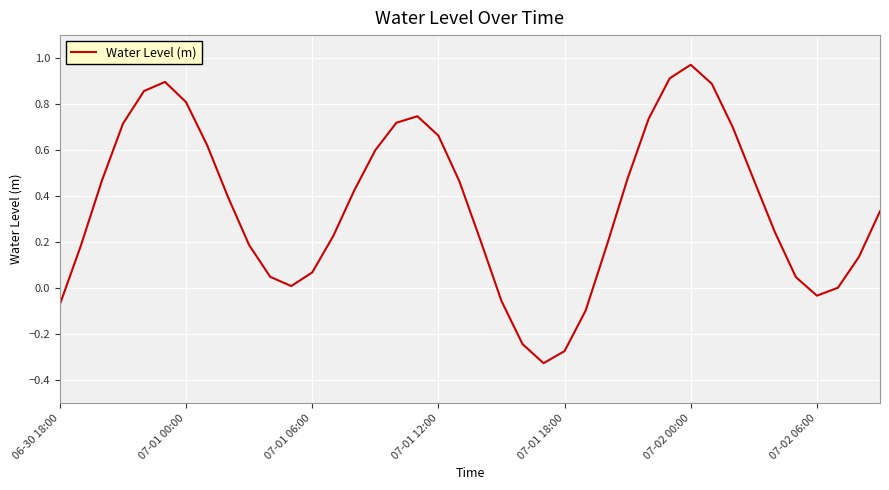

Reading left to right, transcribe all the data shown in this chart.

-0.1	0.2	0.5	0.7	0.9	0.9	0.8	0.6	0.4	0.2	0.0	0.0	0.1	0.2	0.4	0.6	0.7	0.7	0.7	0.5	0.2	-0.1	-0.2	-0.3	-0.3	-0.1	0.2	0.5	0.7	0.9	1.0	0.9	0.7	0.5	0.2	0.0	-0.0	0.0	0.1	0.3